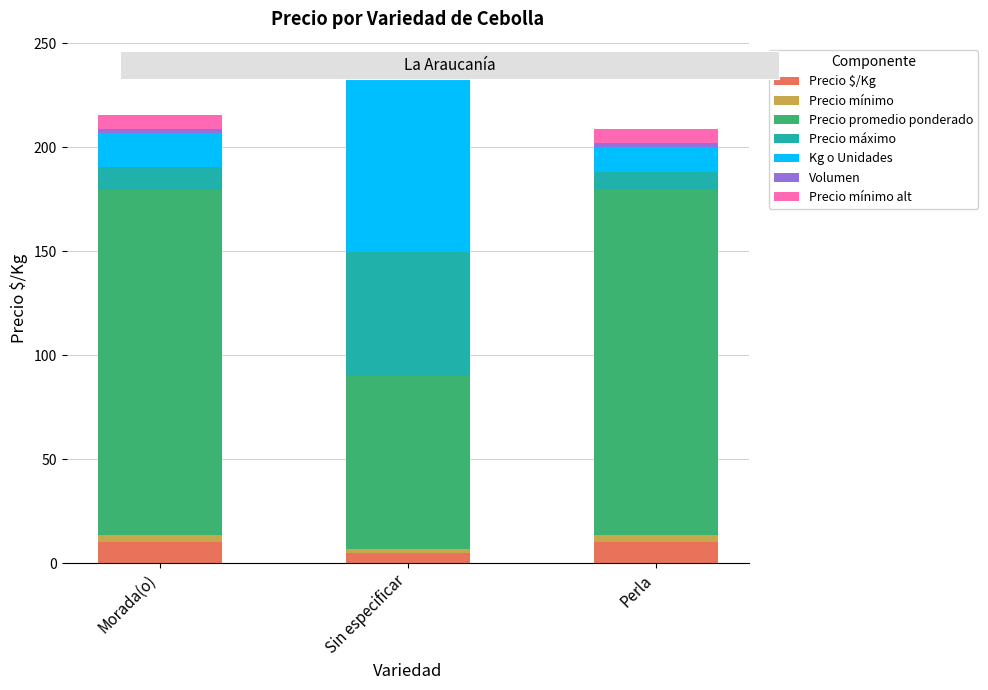

True or false: Precio $/Kg has a value of 10.0 at Morada(o).

True